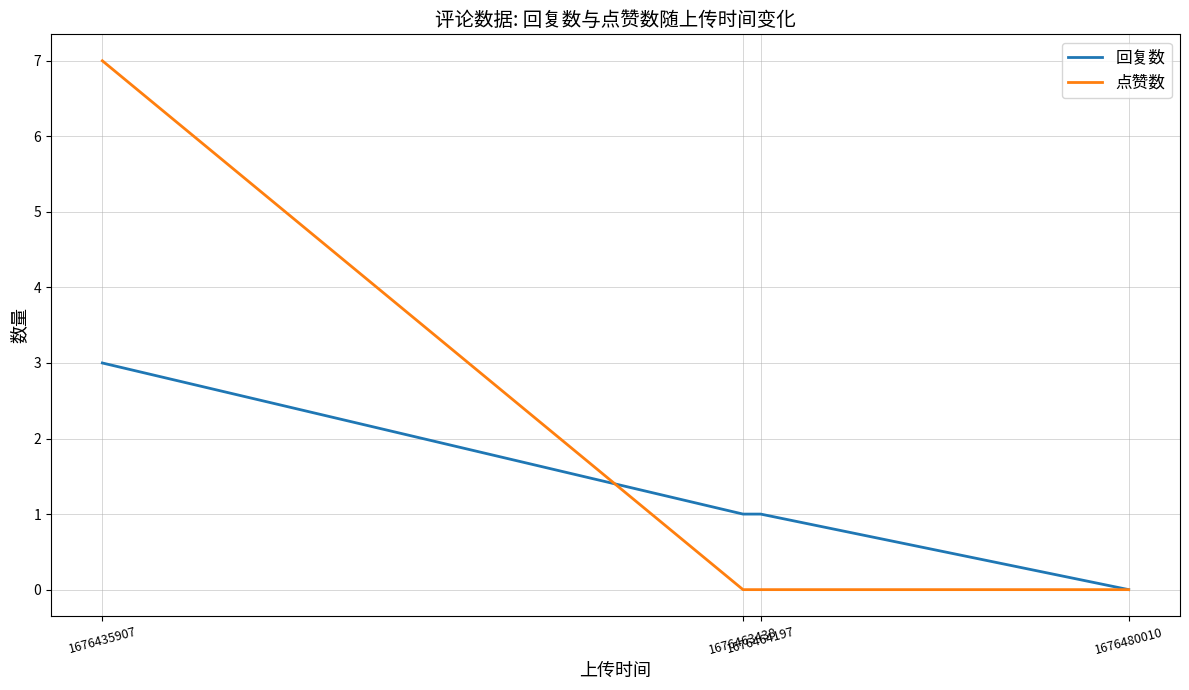

What is the maximum value shown in the chart?

7